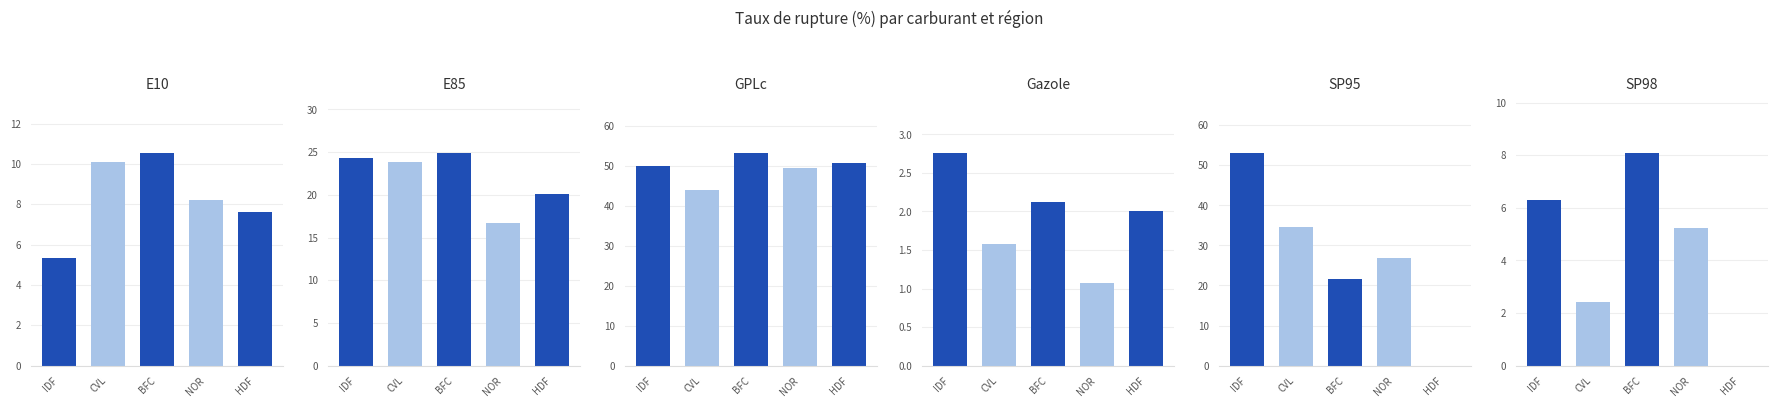

What is the difference between the maximum and minimum values in the SP98 series?

8.1